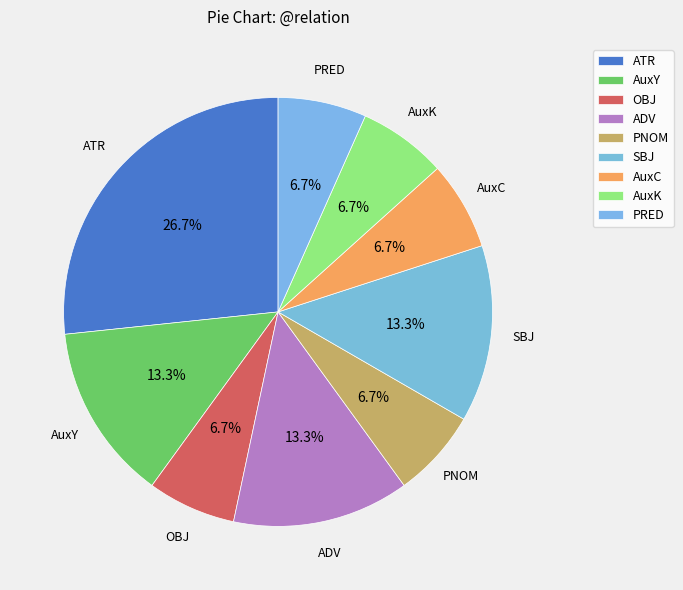

Is SBJ the majority of the pie?

No